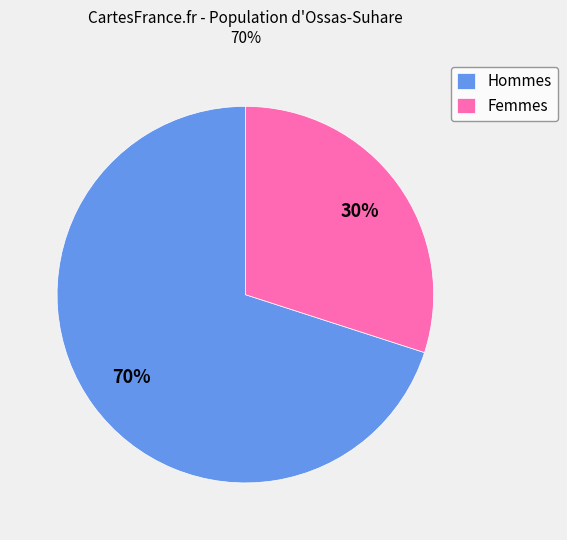

Does any single category account for the majority?

Yes